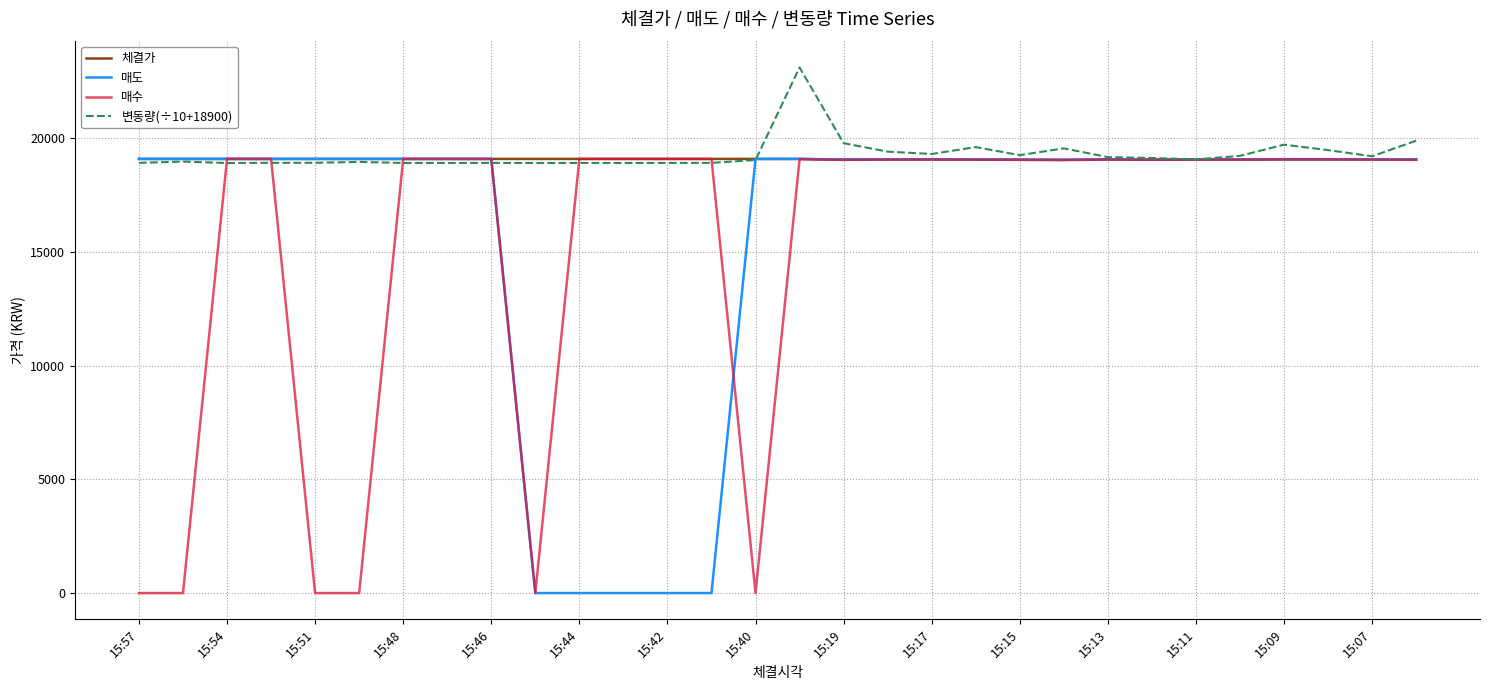

Which series has the largest total across all categories?

변동량(÷10+18900)